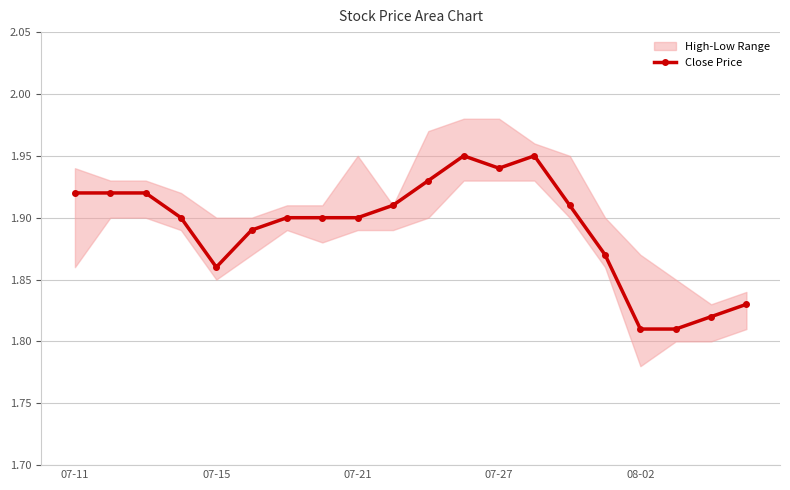

Count the Close Price values in the range 1 to 2.

20